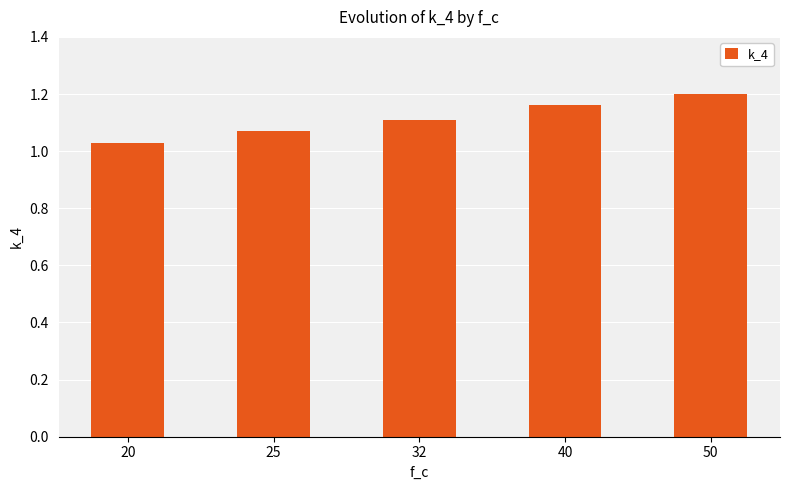

Which has a higher value, 32 or 25?

32